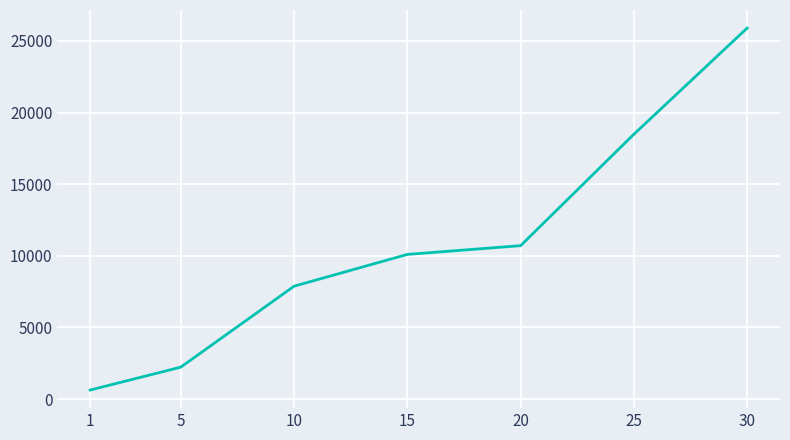

Approximately how many times larger is the value at 25 compared to 20?

1.7